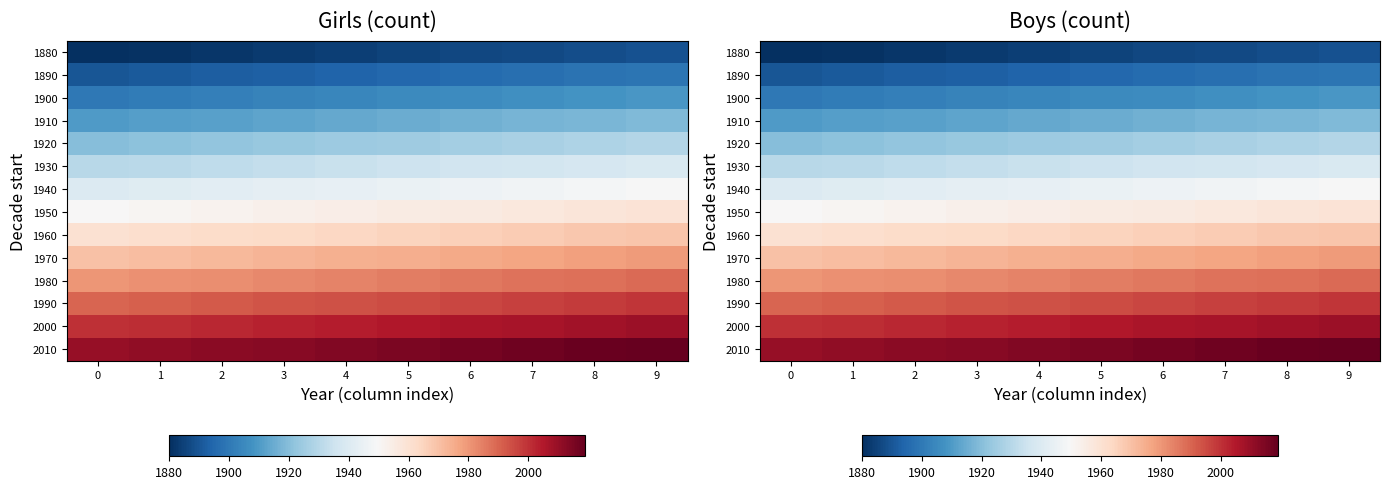

What is the minimum value shown in the chart?

1880